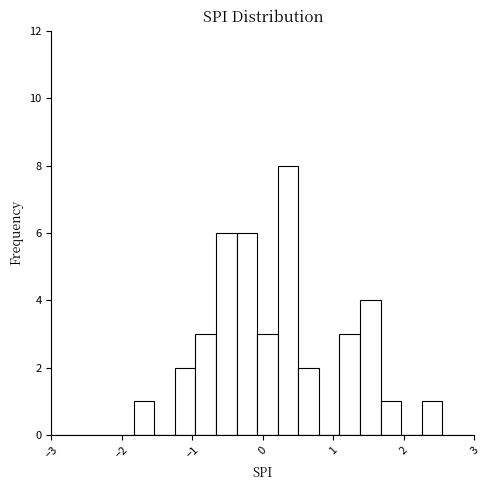

Read against the x-axis, roughly where is the centre of the tallest bar?

0.4